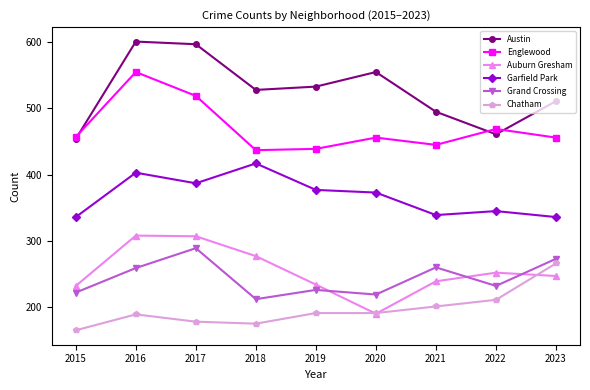

At how many categories does at least one series exceed 278?

9